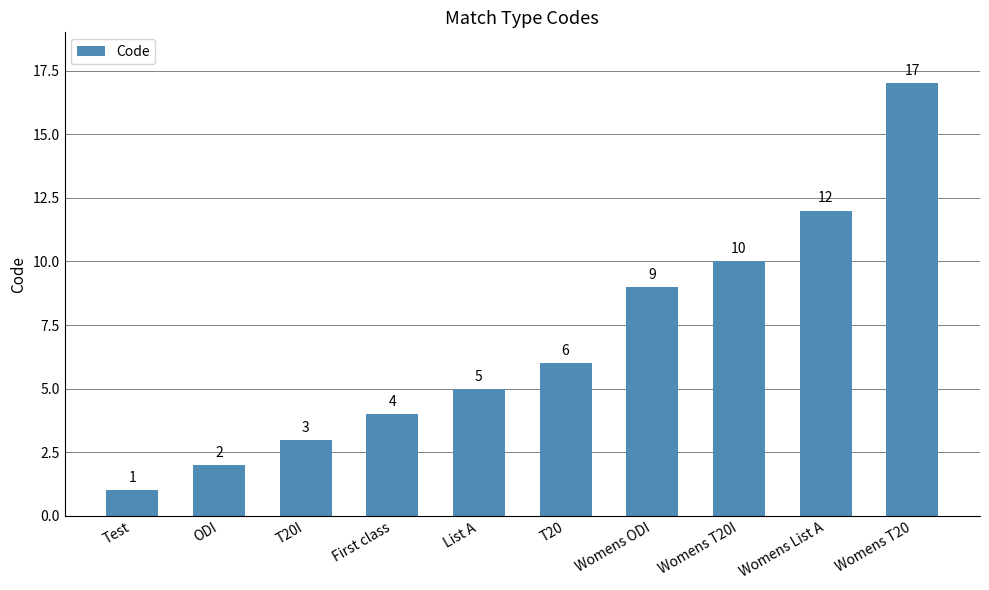

What is the change in value from First class to T20?

+2